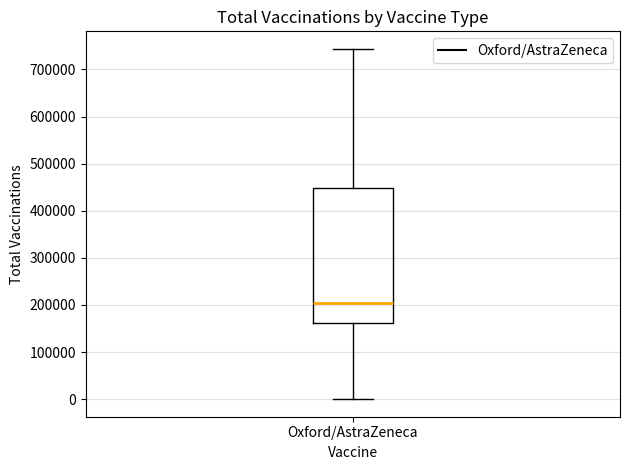

Transcribe this box plot: give where the median line is, the range the box spans, and where the two whiskers end, as read against the y-axis. The values are not printed on the chart, so give them approximately, as read against the axis.

median 200000, box 160000 to 450000, whiskers 0 to 740000